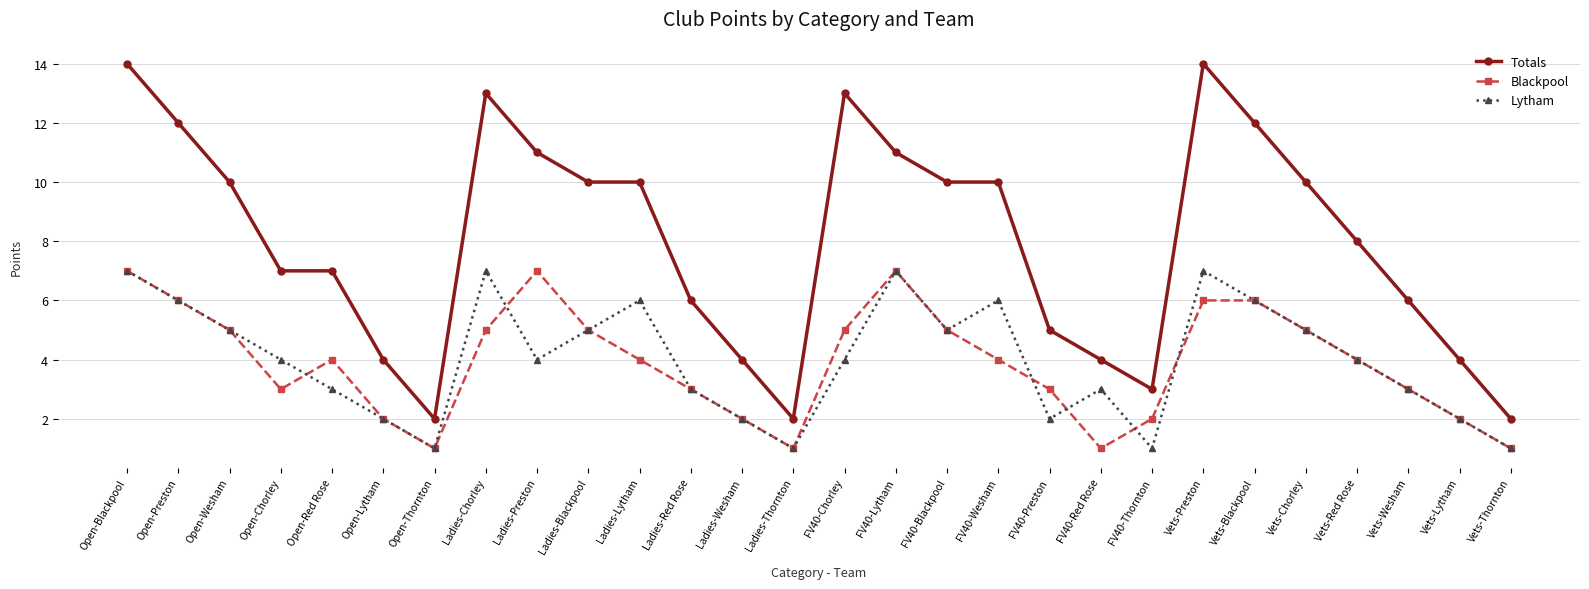

True or false: Totals has more than 0 points higher than both neighbors.

True